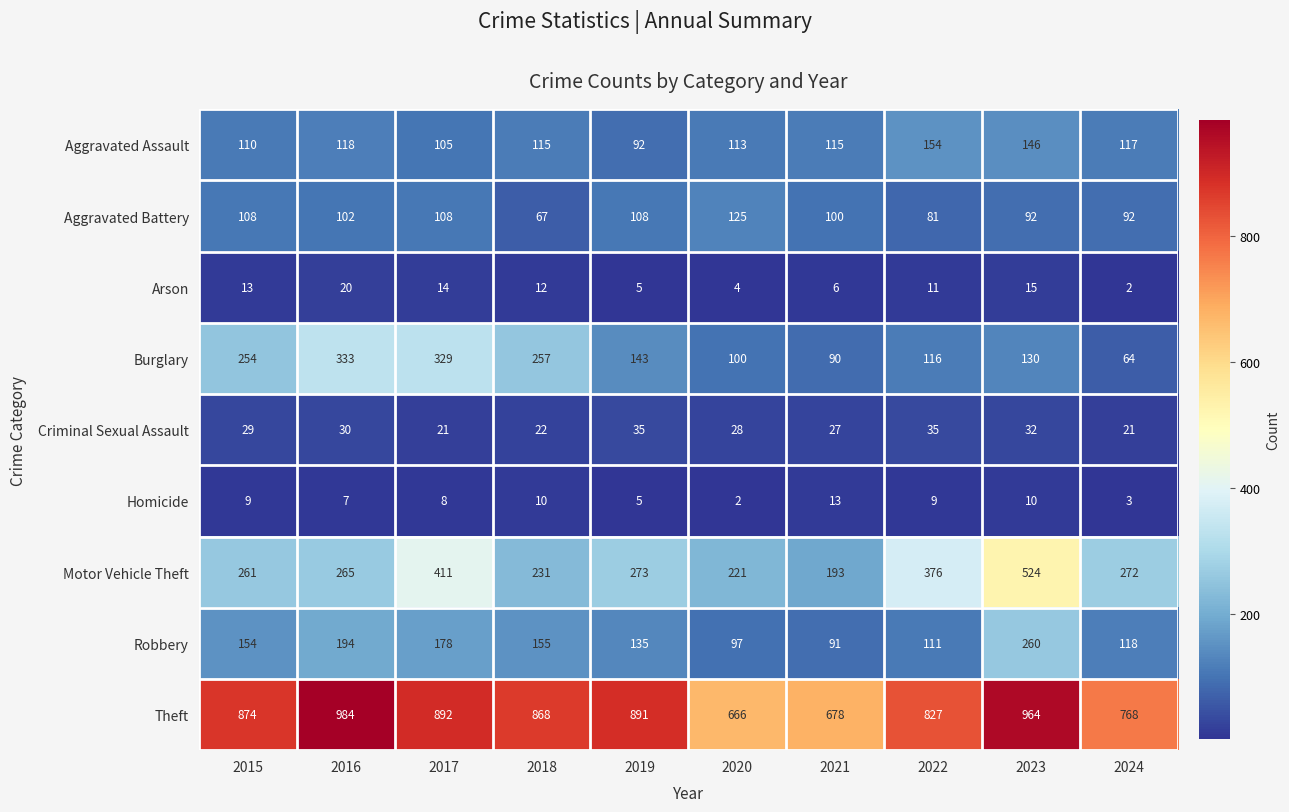

True or false: Burglary has a value of 51 at 2020.

False